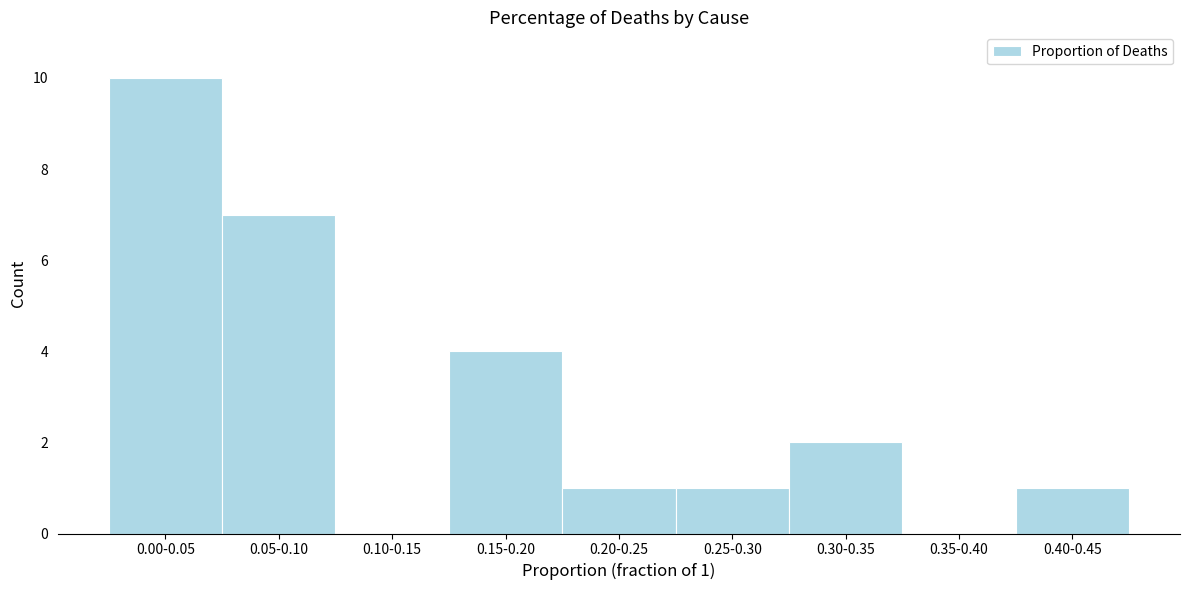

Reading right to left, extract all data points from this chart.

0.40-0.45=1	0.35-0.40=0	0.30-0.35=2	0.25-0.30=1	0.20-0.25=1	0.15-0.20=4	0.10-0.15=0	0.05-0.10=7	0.00-0.05=10